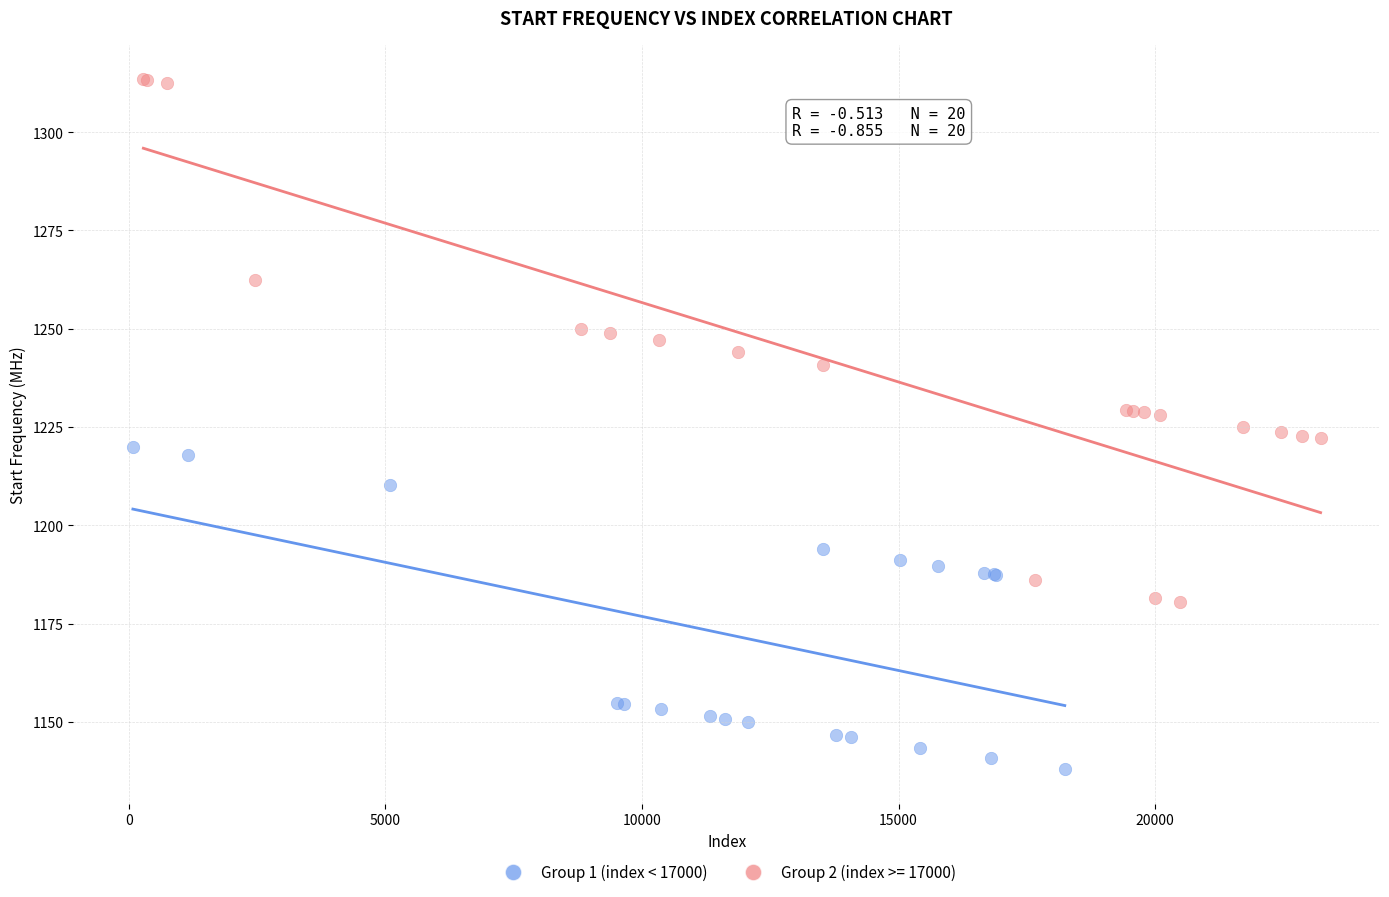

Which series reaches the minimum Y coordinate?

Group 1 (index < 17000)